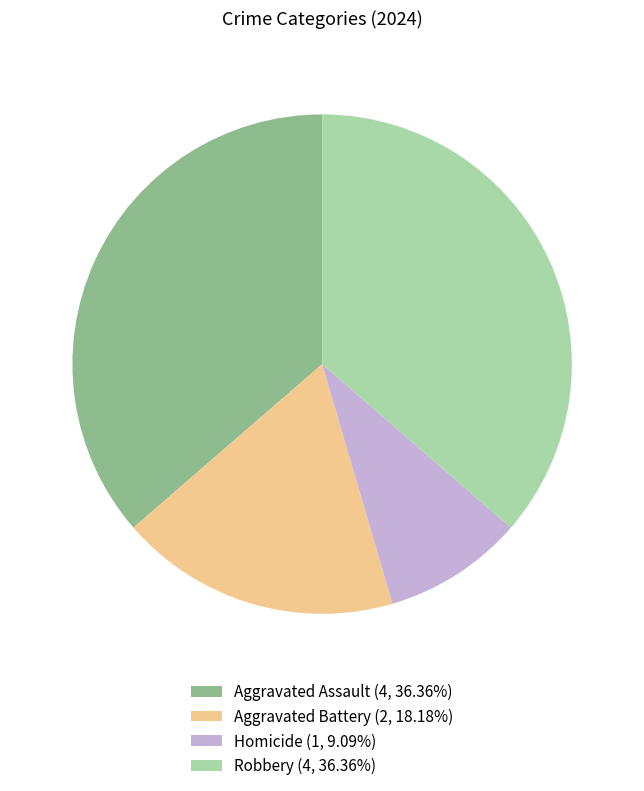

Does any single category account for the majority?

No